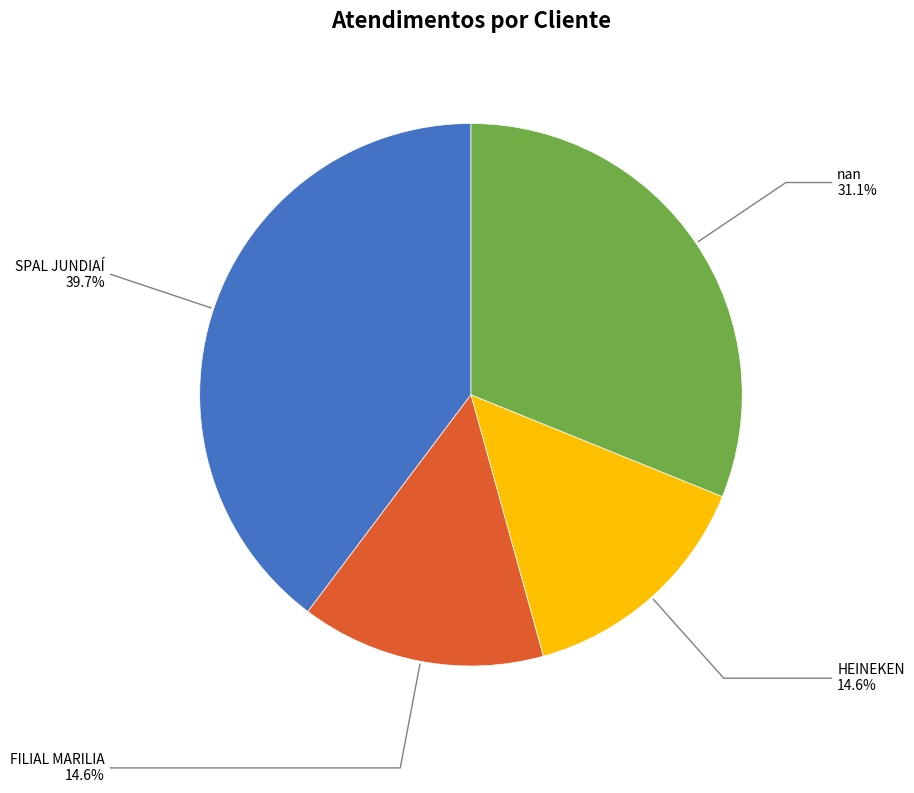

Which category has the biggest portion of the pie?

SPAL JUNDIAÍ